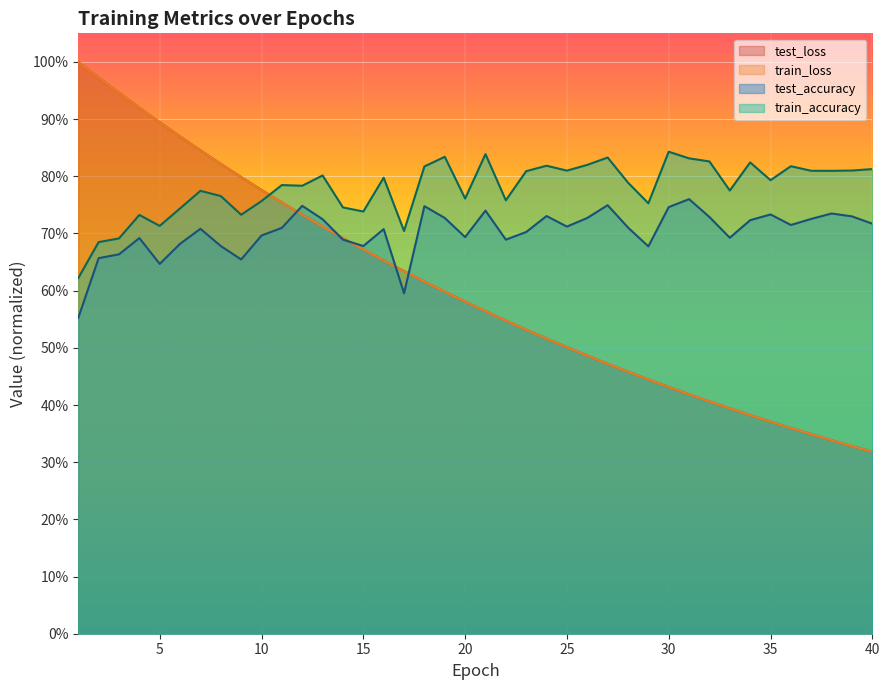

Which category has the highest value across all series?

1